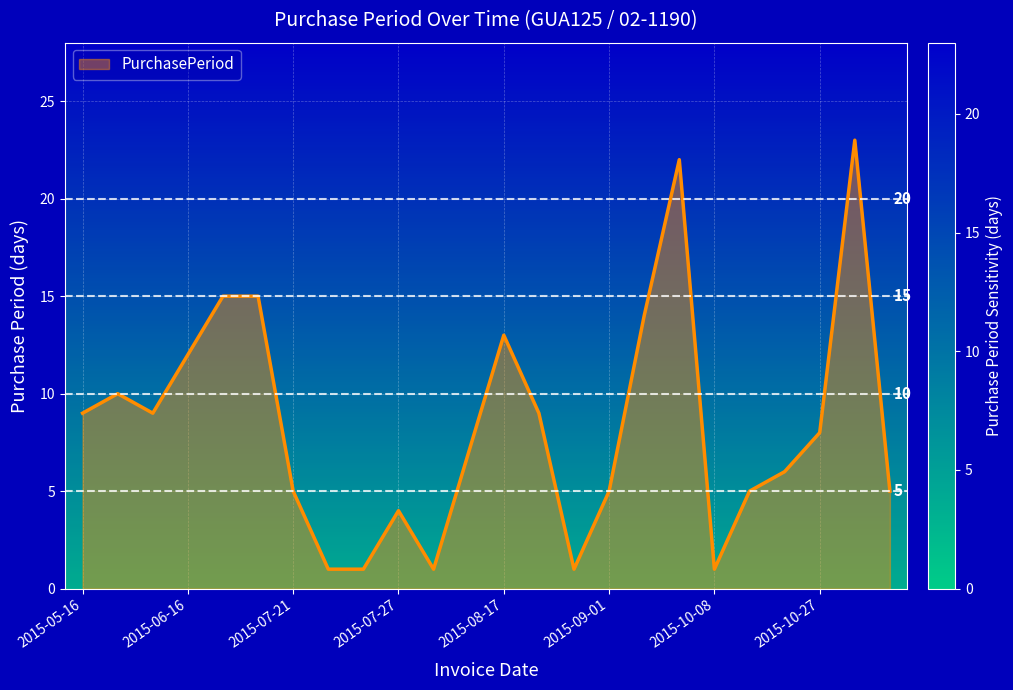

What is the difference between the maximum and minimum values?

22